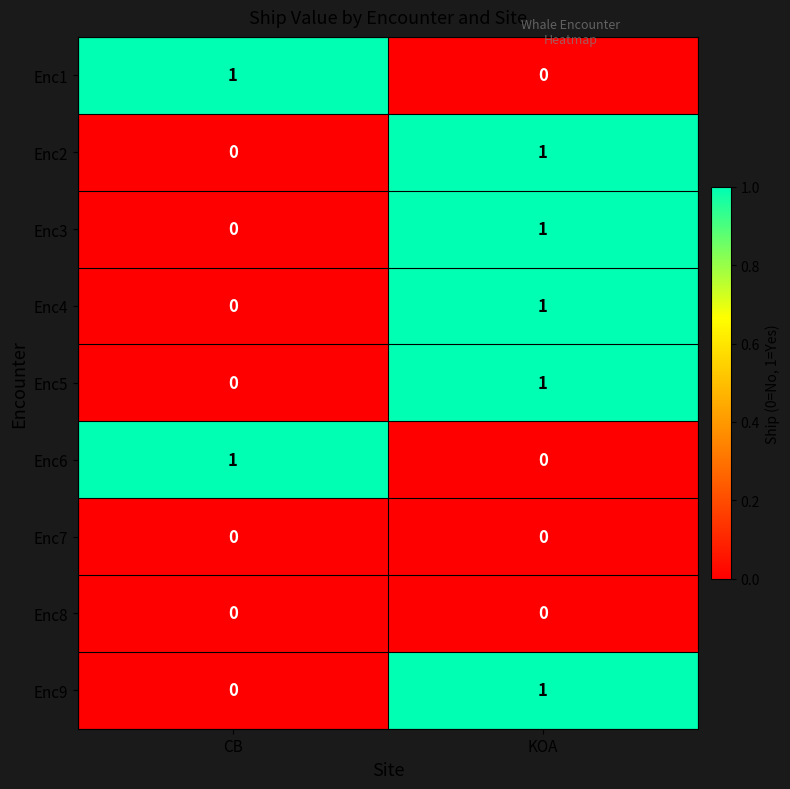

Where is Enc1 nearest to the value 0?

KOA